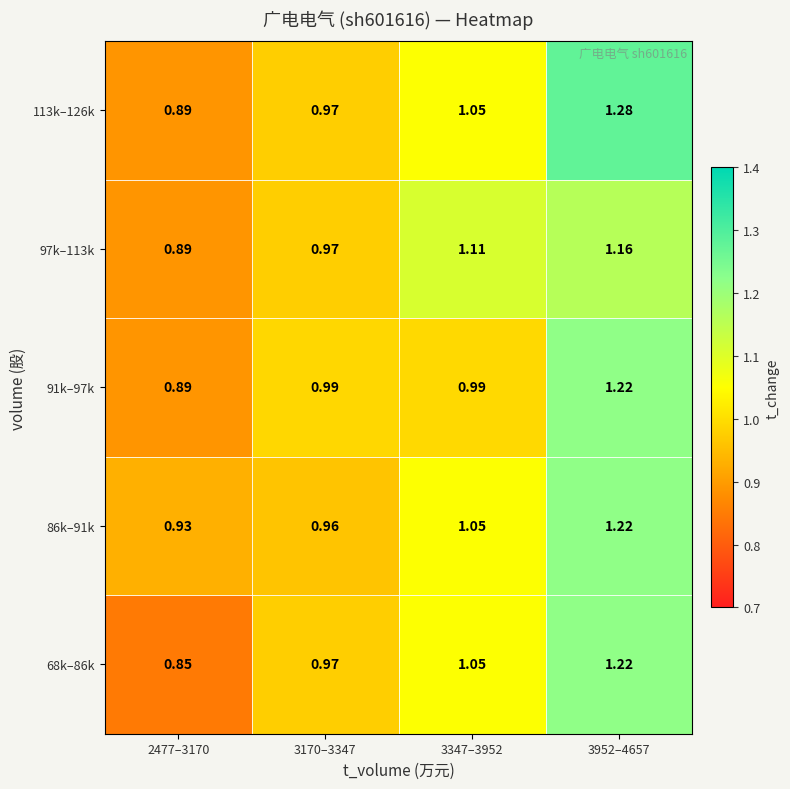

Is the value of 68k–86k at 3347–3952 greater than the value of 97k–113k at 3347–3952?

No